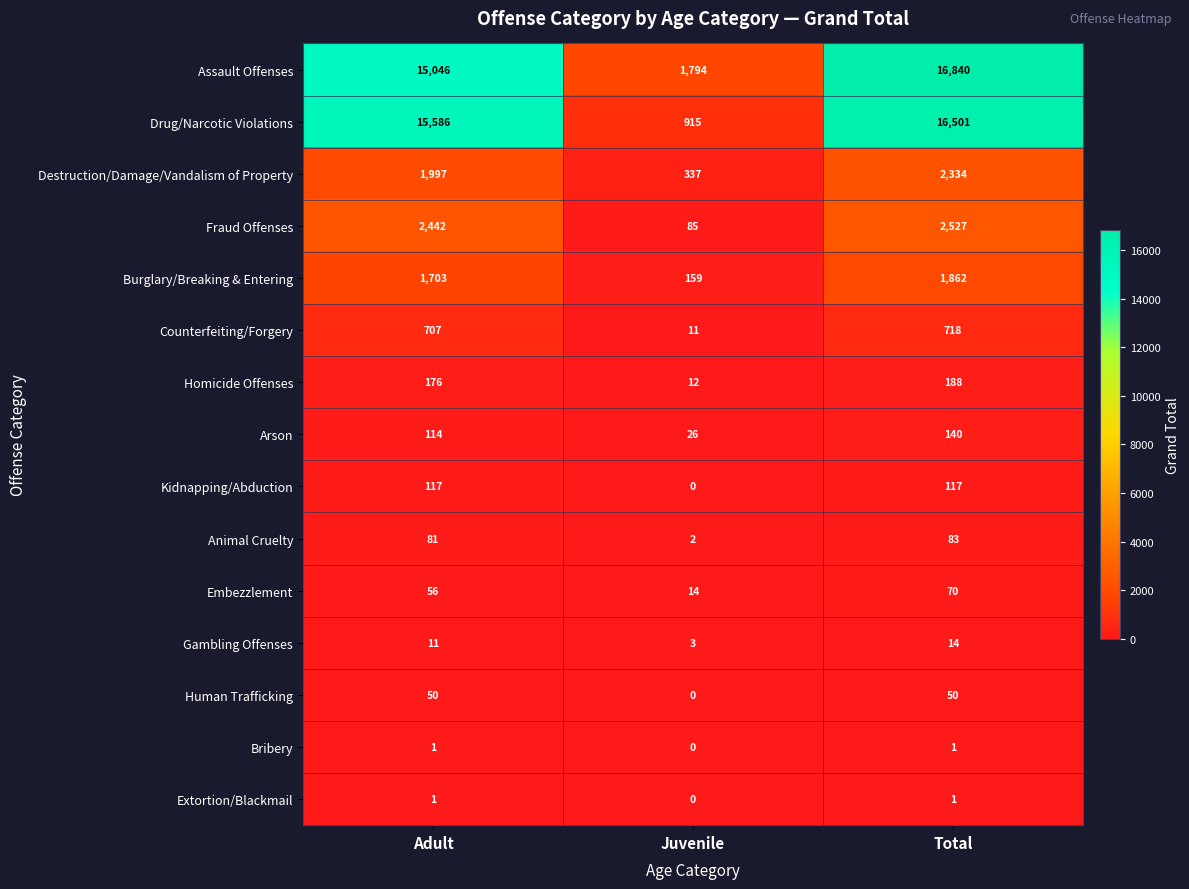

What is the total value across all series at Adult?

38088